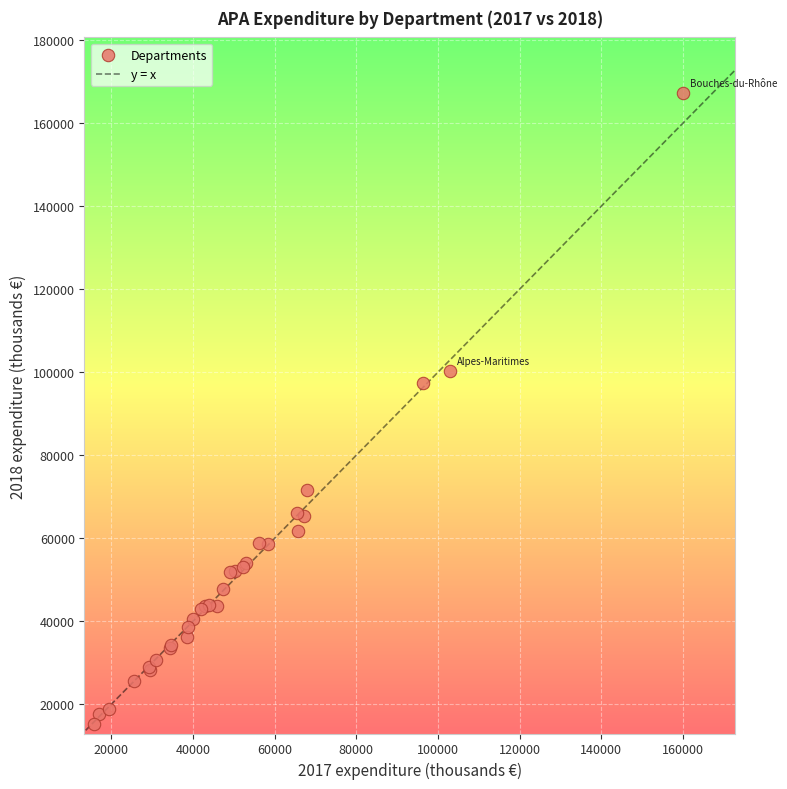

What Y value in the scatter plot is closest to 91255?

97353.0